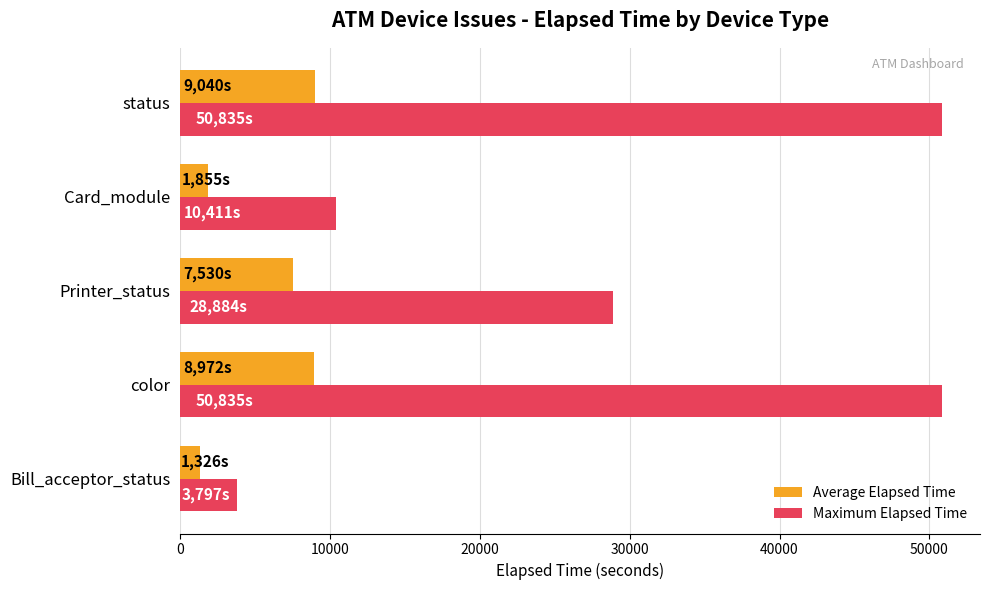

Is it true that Maximum Elapsed Time equals 5990 at Bill_acceptor_status?

False